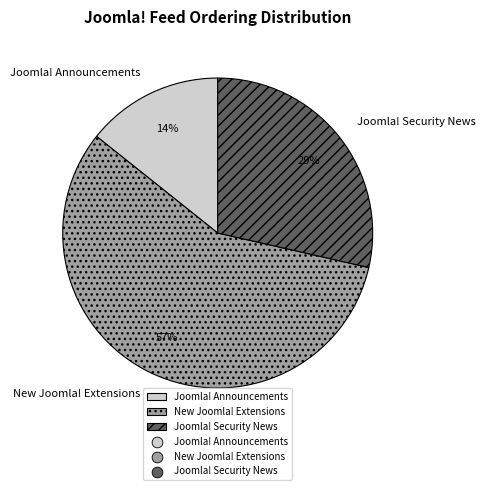

What is the smallest slice in the pie chart?

Joomla! Announcements